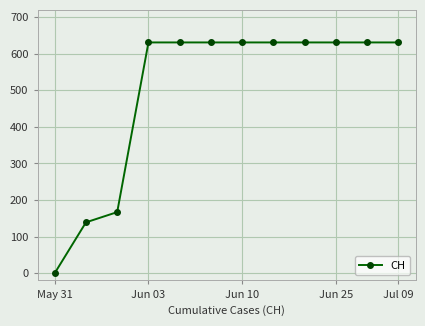

Reading left to right, what are all the values shown in this chart?

0	139	167	631	631	631	631	631	631	631	631	631